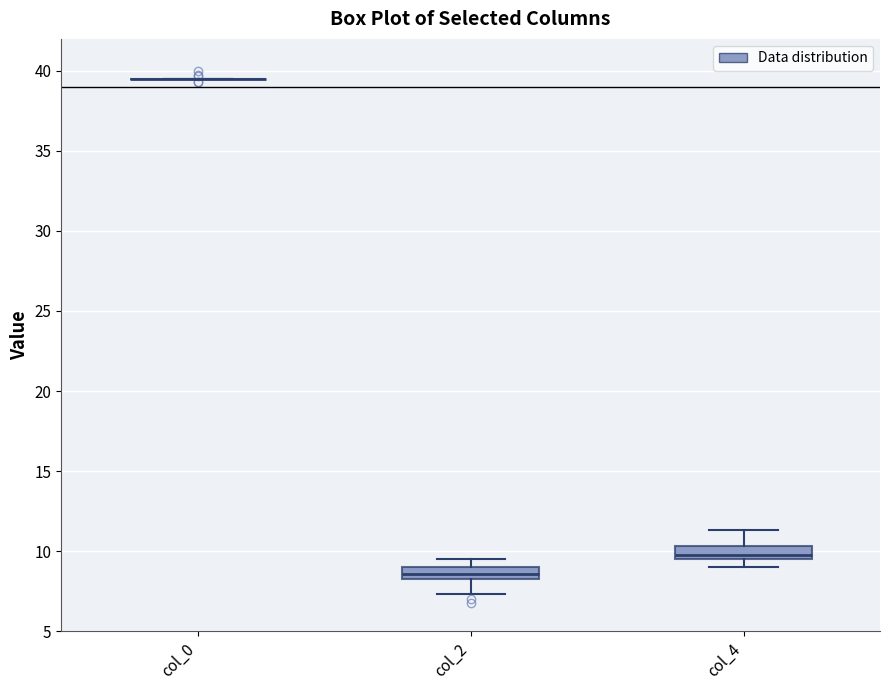

Reading left to right, transcribe this box plot: for each box, give where its median line is, the range the box spans, and where its two whiskers end, as read against the y-axis. The values are not printed on the chart, so give them approximately, as read against the axis.

col_0: box collapsed to a line at 39.5, whiskers 39.5 to 39.5
col_2: median 8.5 (inside the box), box 8.5 to 9.0, whiskers 7.5 to 9.5
col_4: median 10.0, box 9.5 to 10.5, whiskers 9.0 to 11.5